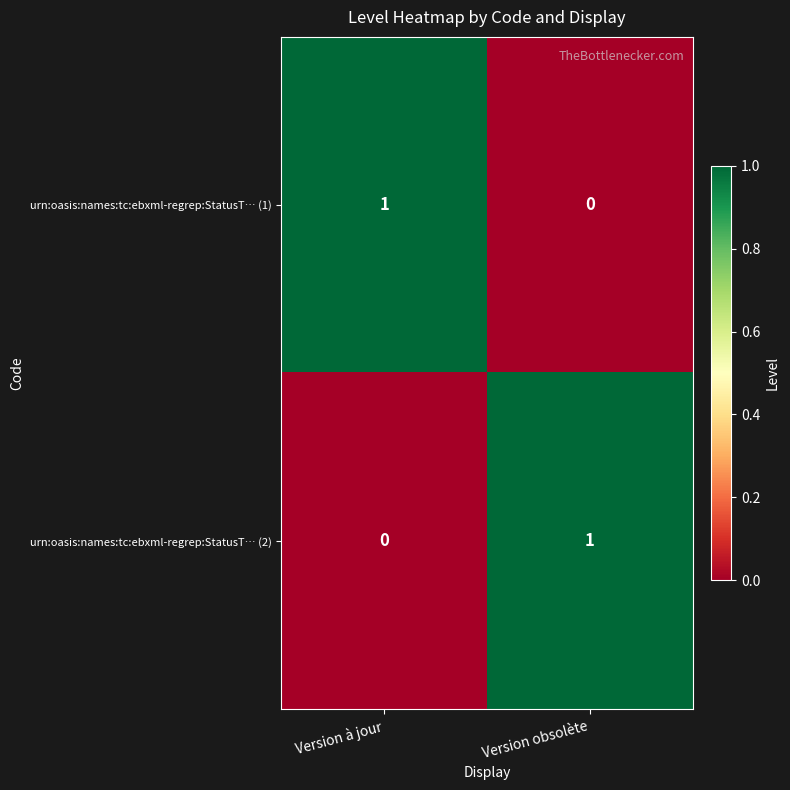

True or false: urn:oasis:names:tc:ebxml-regrep:StatusT… (1) has a value of 1 at Version à jour.

True